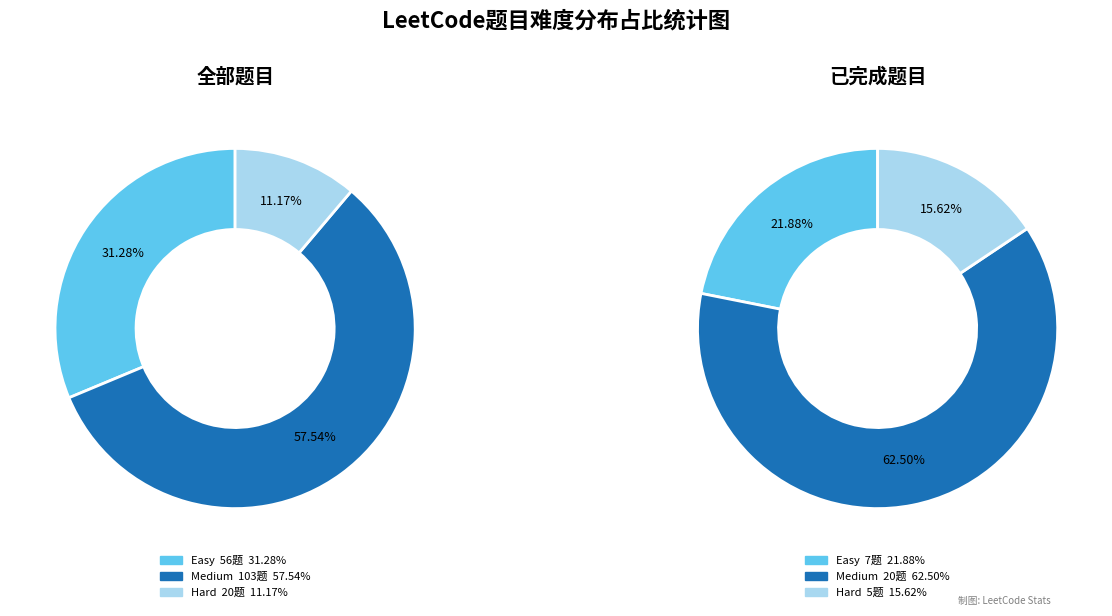

To the nearest percent, what is the difference between the Easy and Medium slice percentages?

26%